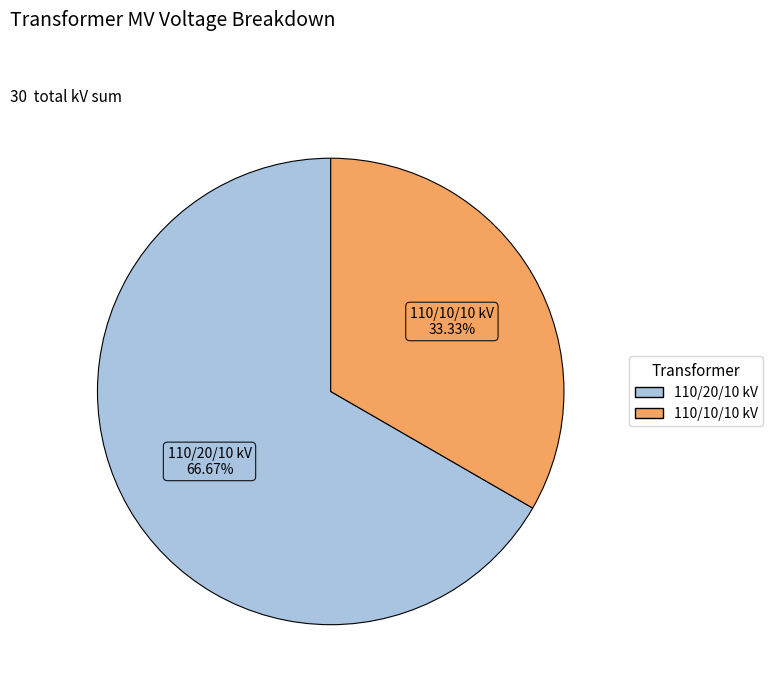

Is there any slice that represents more than half of the pie?

Yes